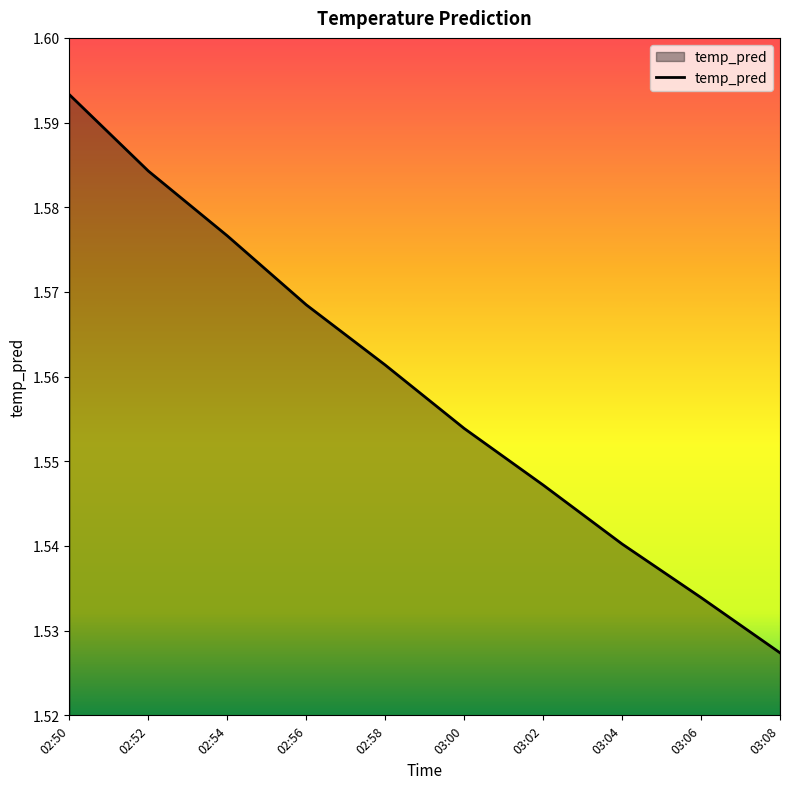

Is it true that the value at 02:58 is 2.4?

False